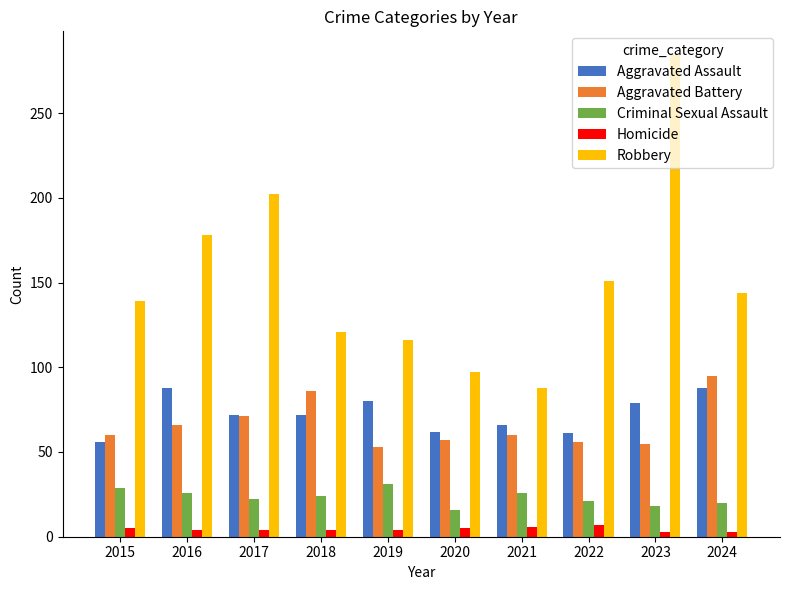

Between 2018 and 2023, which series saw the biggest shift?

Robbery